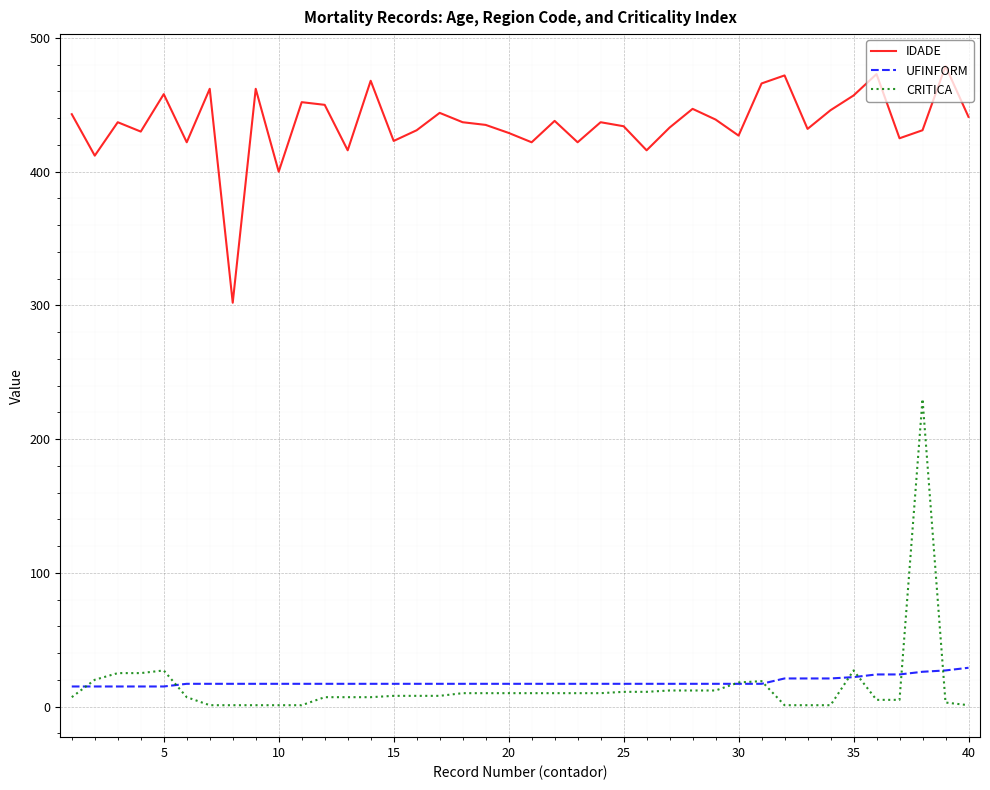

Rank the series by their maximum value, from highest to lowest.

IDADE, CRITICA, UFINFORM